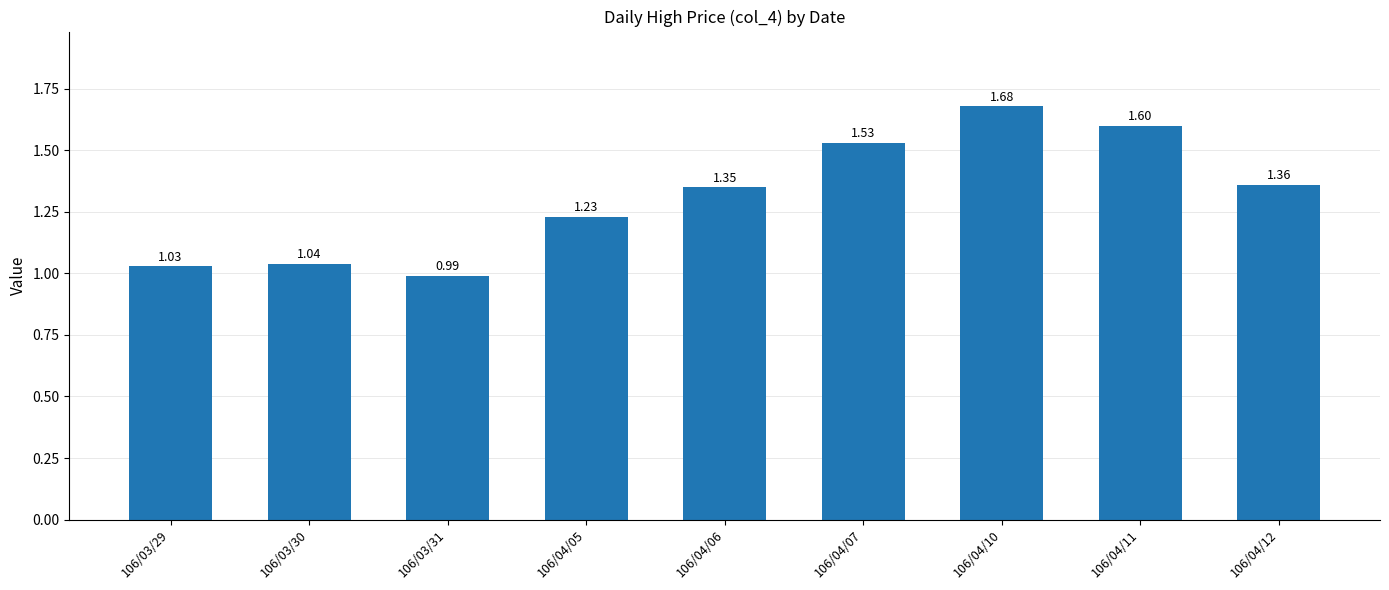

How many series are shown in this chart?

1